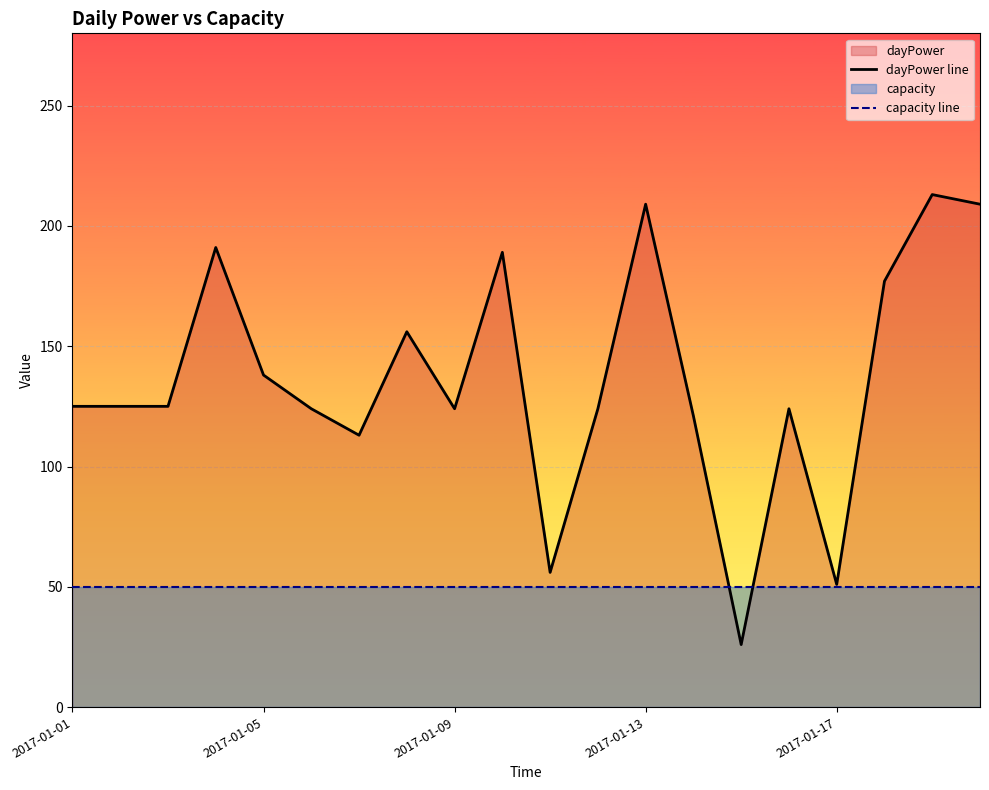

Which series has the largest total across all categories?

dayPower line